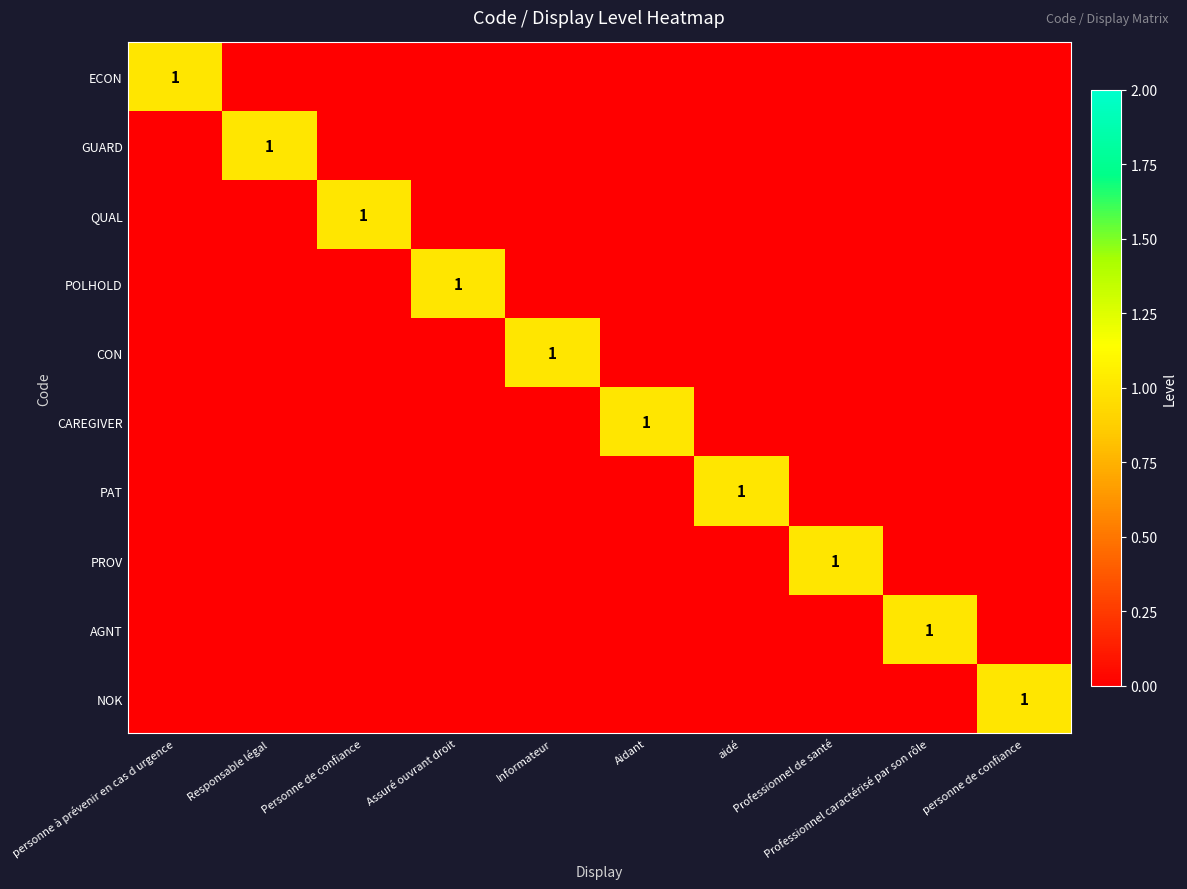

What is the difference between the highest and lowest values at Professionnel de santé?

1